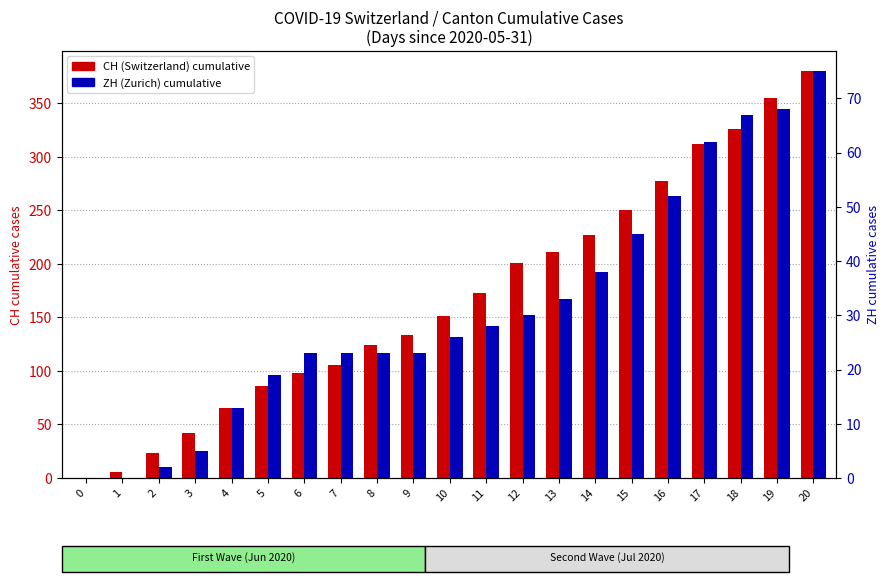

What is the greatest value displayed?

380